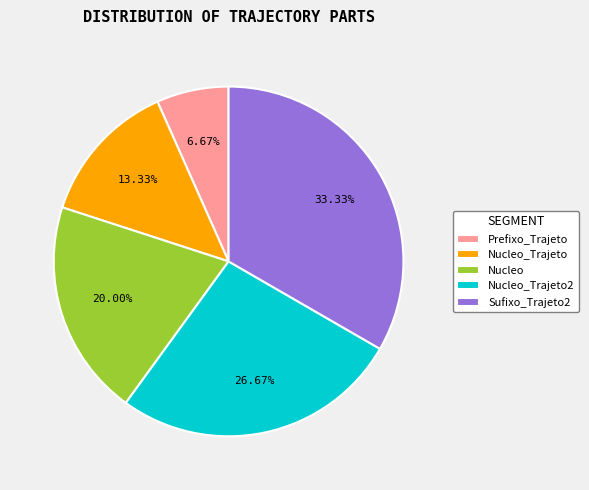

What percentage is the Prefixo_Trajeto slice, to the nearest percent?

7%